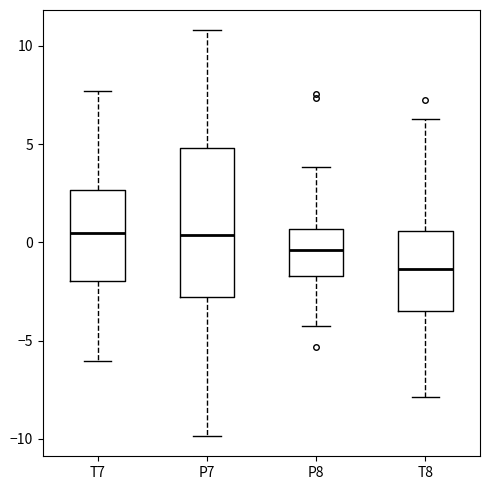

Reading left to right, read every box against the y-axis: the position of its median line, the range the box covers, and the ends of its whiskers. The values are not printed on the chart, so give them approximately, as read against the axis.

T7: median 0.5, box -2.0 to 2.5, whiskers -6.0 to 7.5
P7: median 0.5, box -3.0 to 5.0, whiskers -10.0 to 11.0
P8: median -0.5, box -1.5 to 0.5, whiskers -4.0 to 4.0
T8: median -1.5, box -3.5 to 0.5, whiskers -8.0 to 6.5